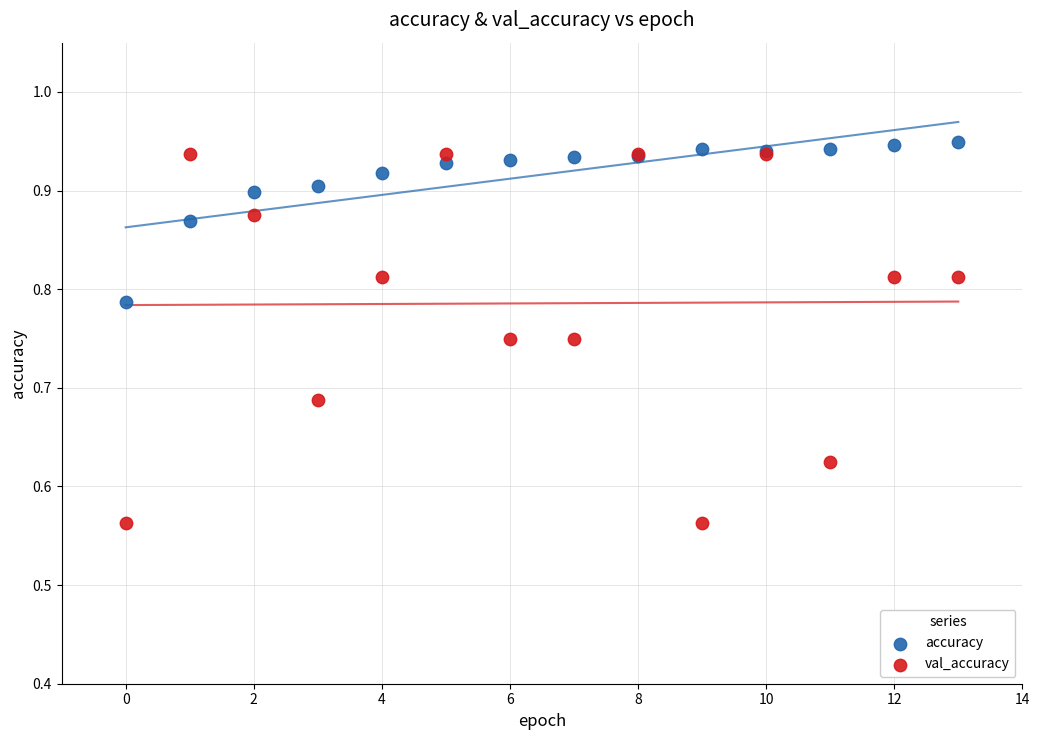

Which series contains the lowest Y value?

val_accuracy